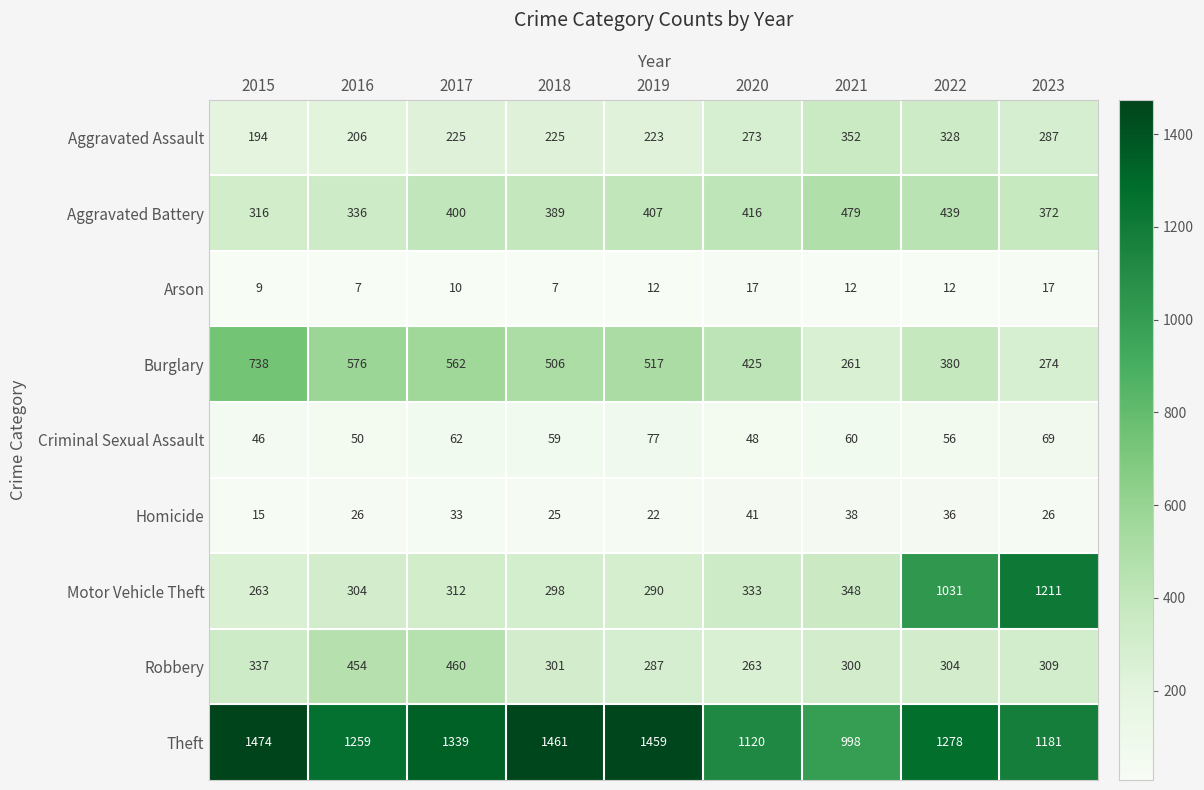

The value of Homicide at 2023 is 43. True or false?

False